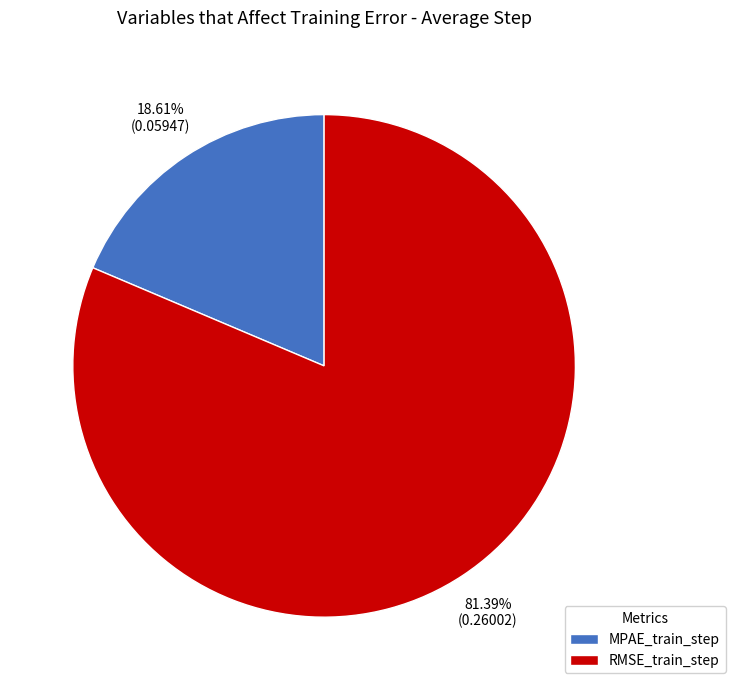

To the nearest percent, what is the difference between the MPAE_train_step and RMSE_train_step slice percentages?

63%